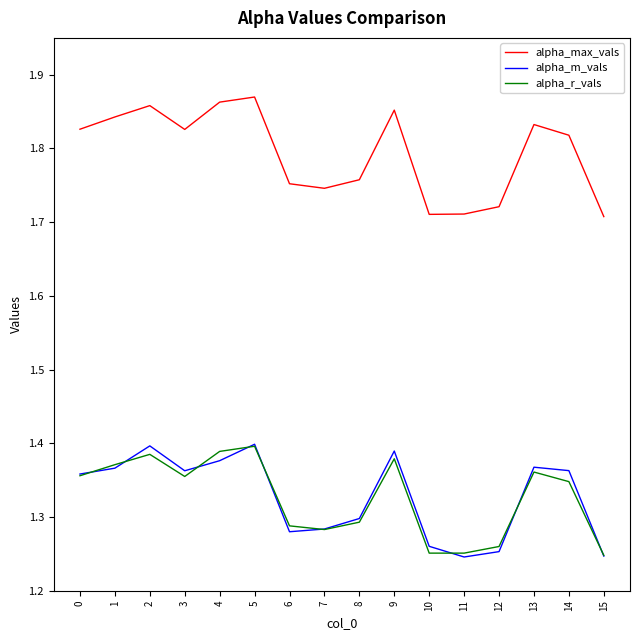

Rank the series at 13 from highest to lowest value.

alpha_max_vals, alpha_m_vals, alpha_r_vals